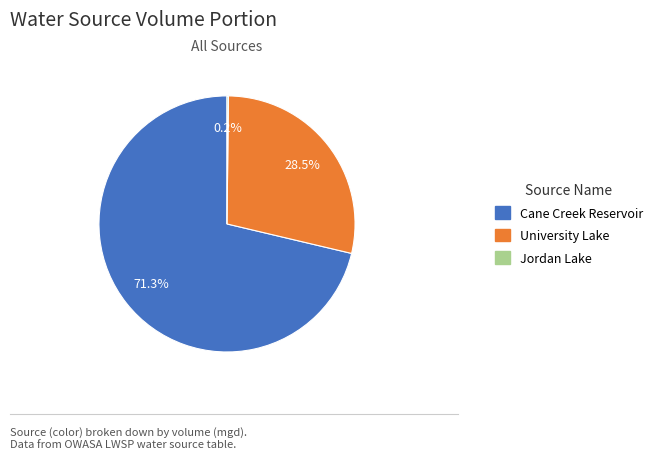

Is there a majority slice in this chart?

Yes